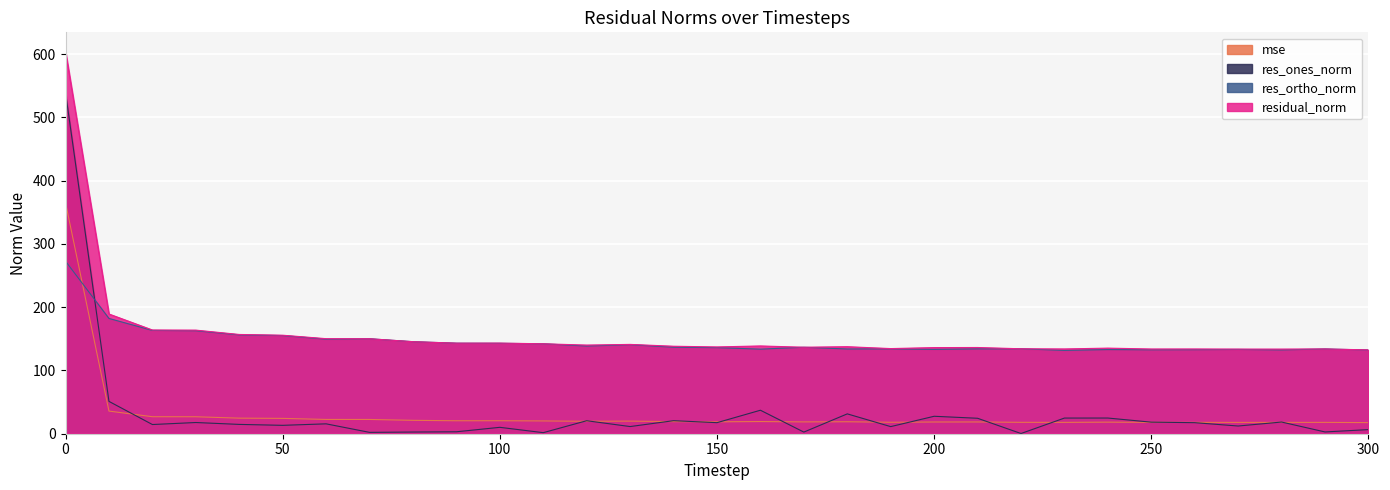

True or false: res_ortho_norm has a value of 238.5 at 180.

False